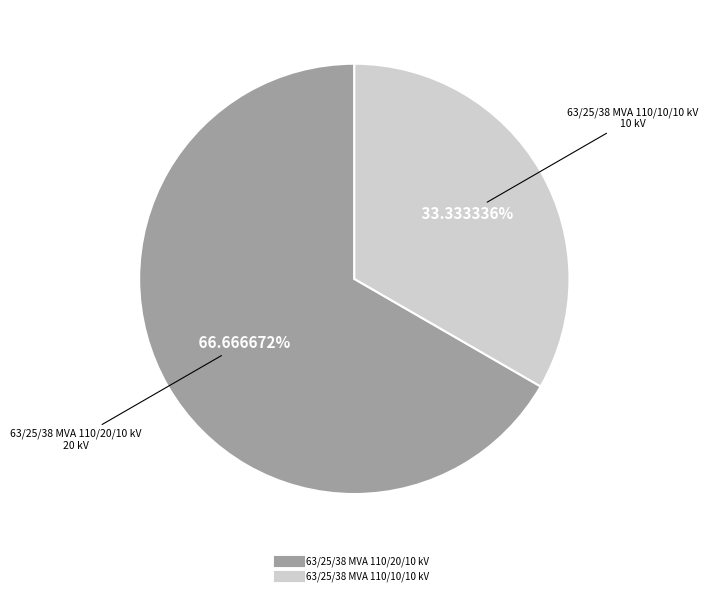

Combined, what portion of the pie is 63/25/38 MVA 110/20/10 kV and 63/25/38 MVA 110/10/10 kV?

100.0%